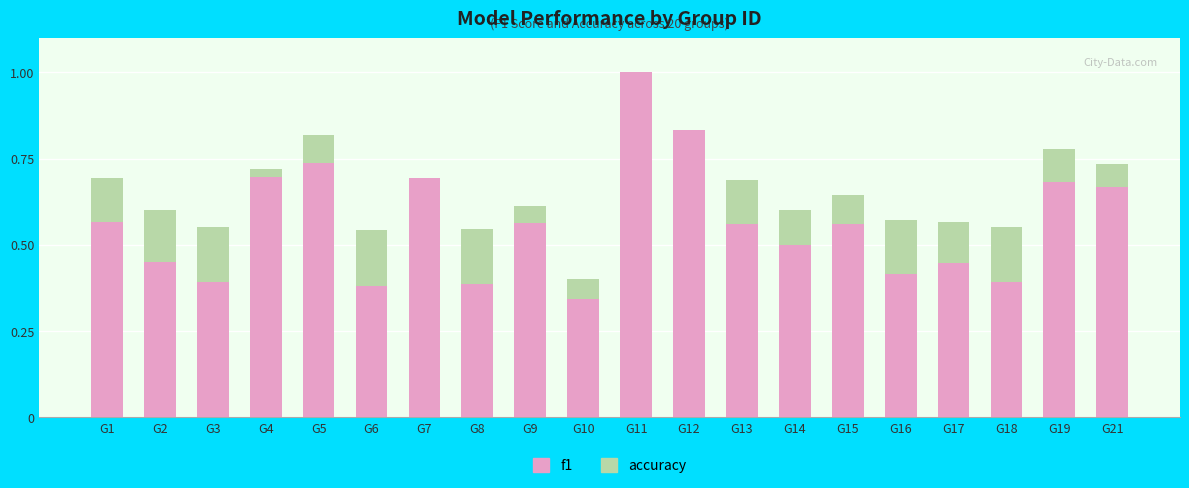

At which label does f1 reach its peak?

G11